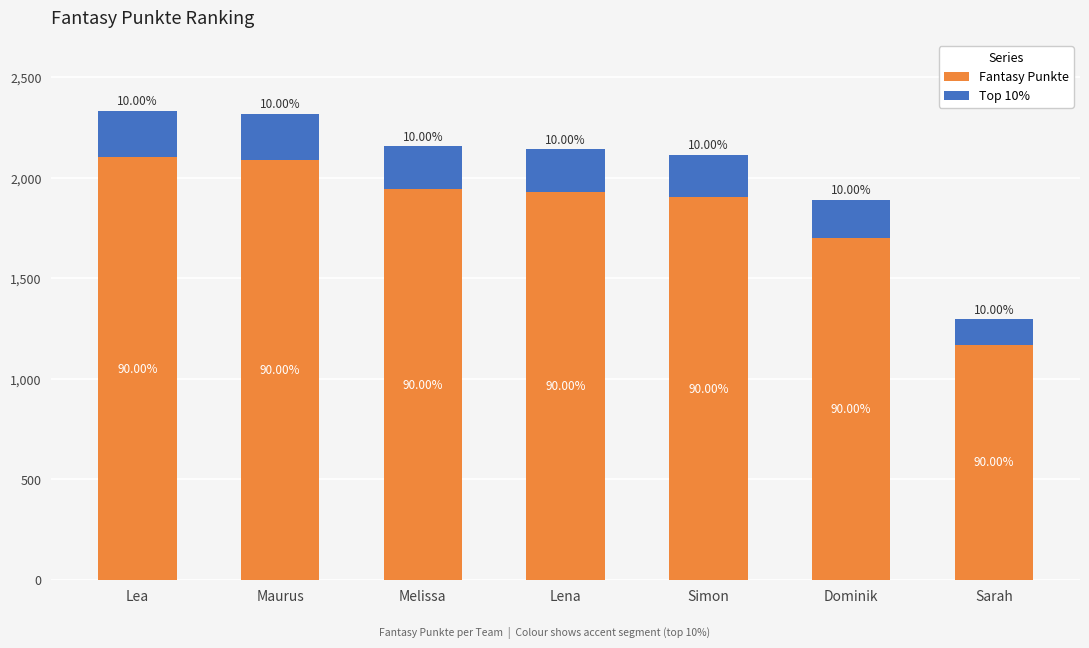

Rank the series at Sarah from highest to lowest value.

Fantasy Punkte, Top 10%